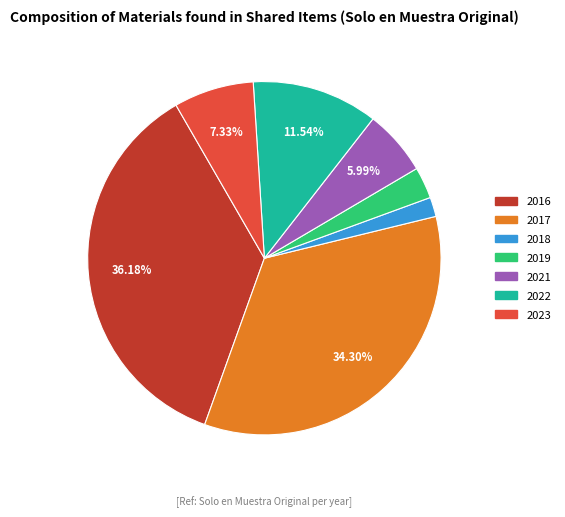

Is there a majority slice in this chart?

No